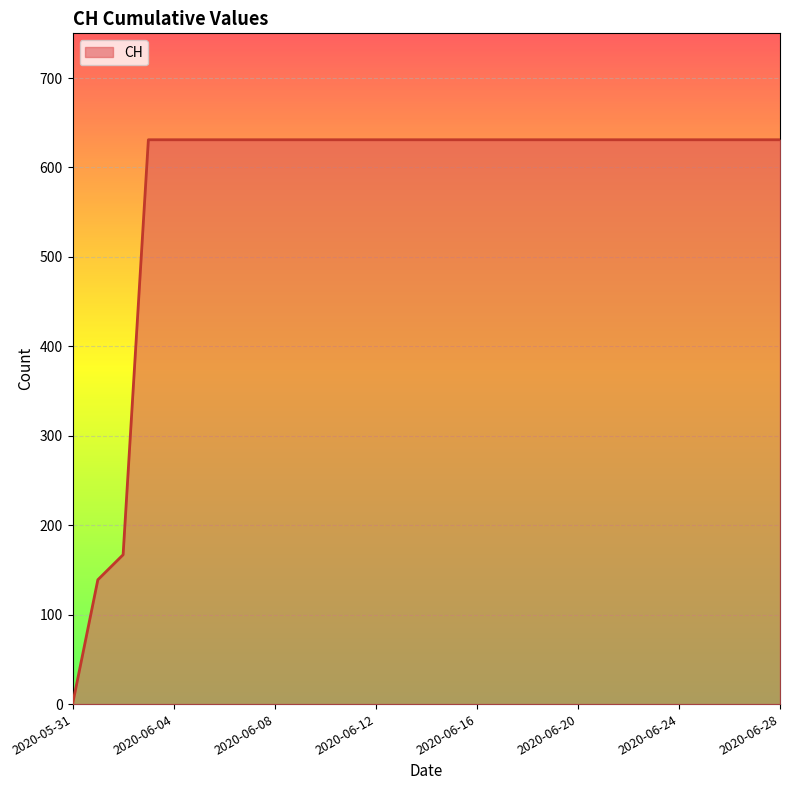

What is the difference between the maximum and minimum values?

631